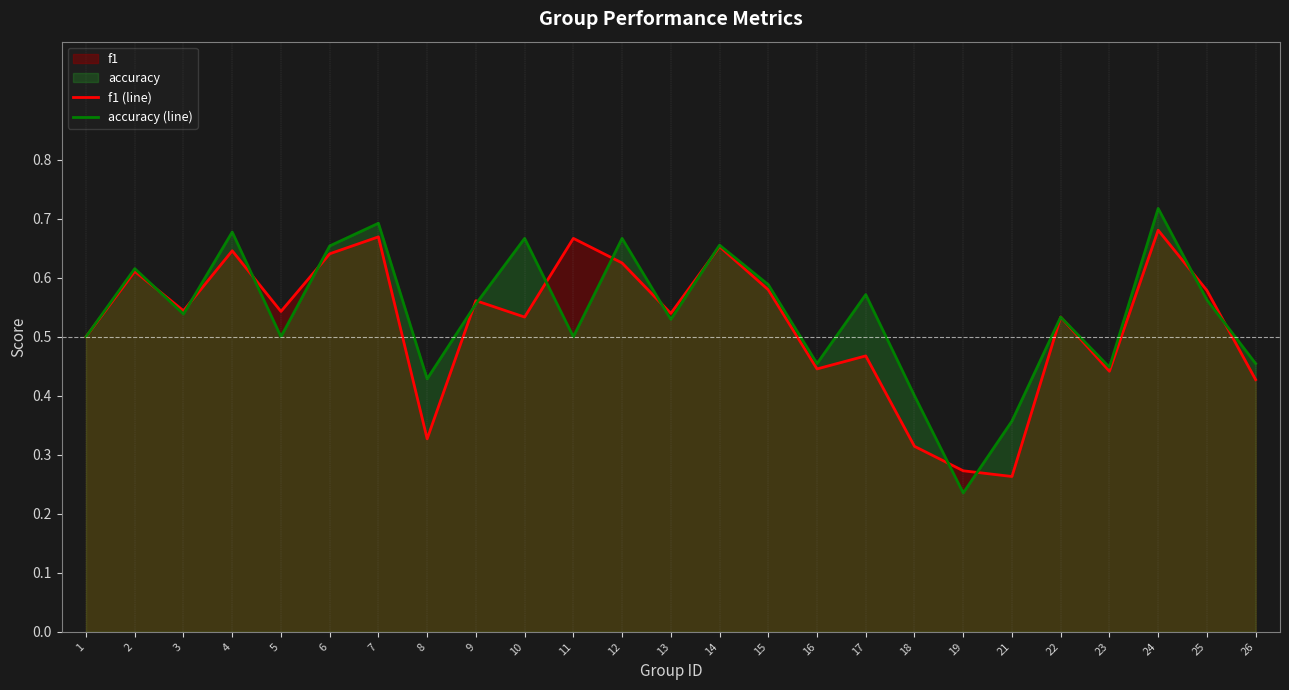

How many interior local valleys does the accuracy (line) series have?

8